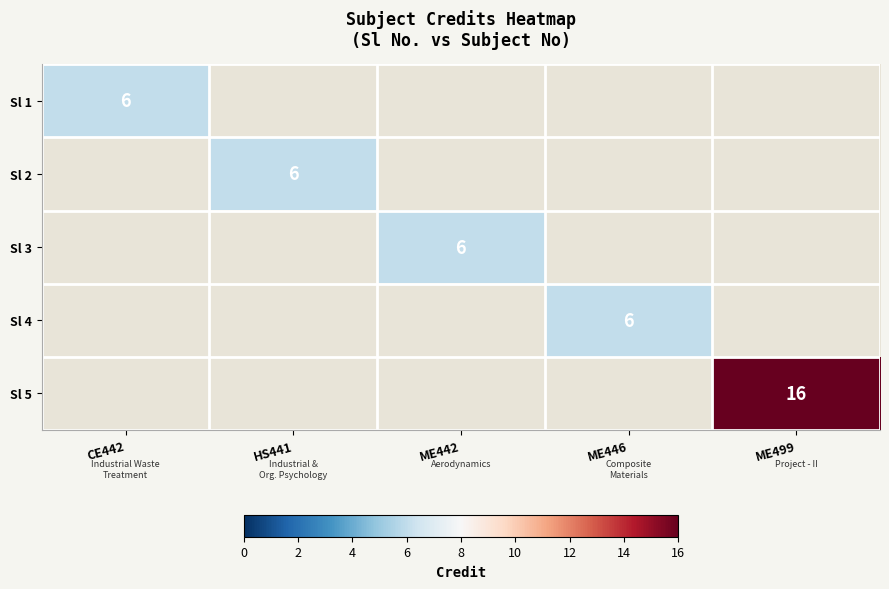

Between ME446 and CE442, which is larger?

CE442